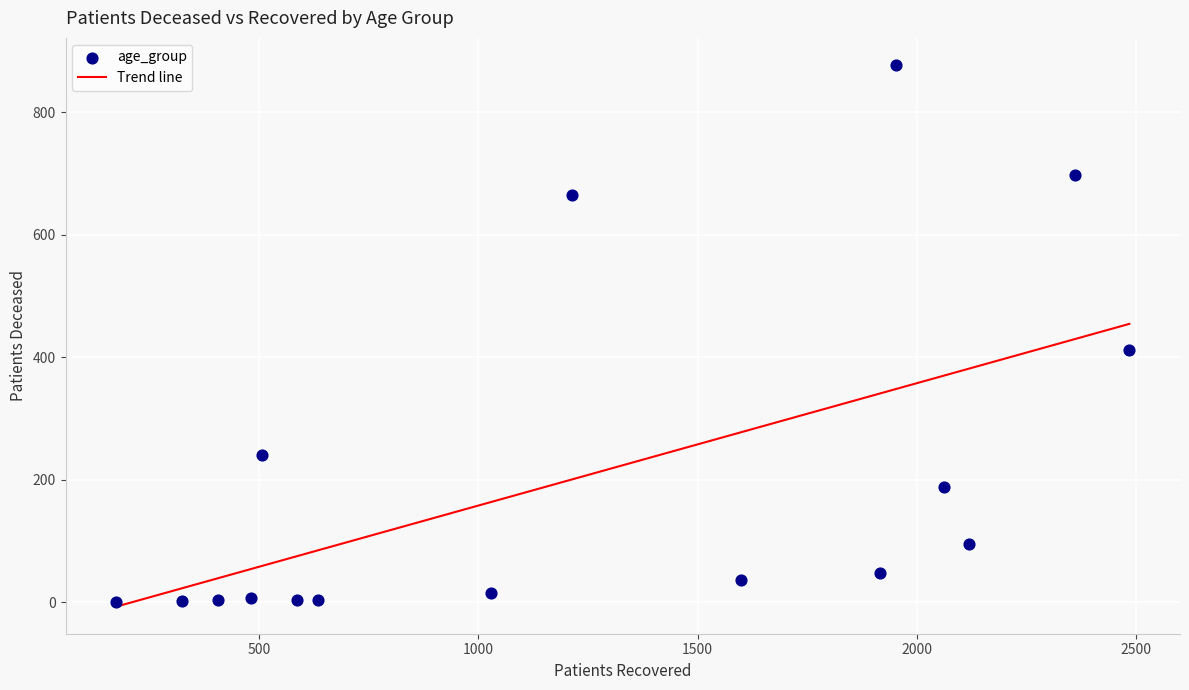

What Y value in the scatter plot is closest to 438?

412